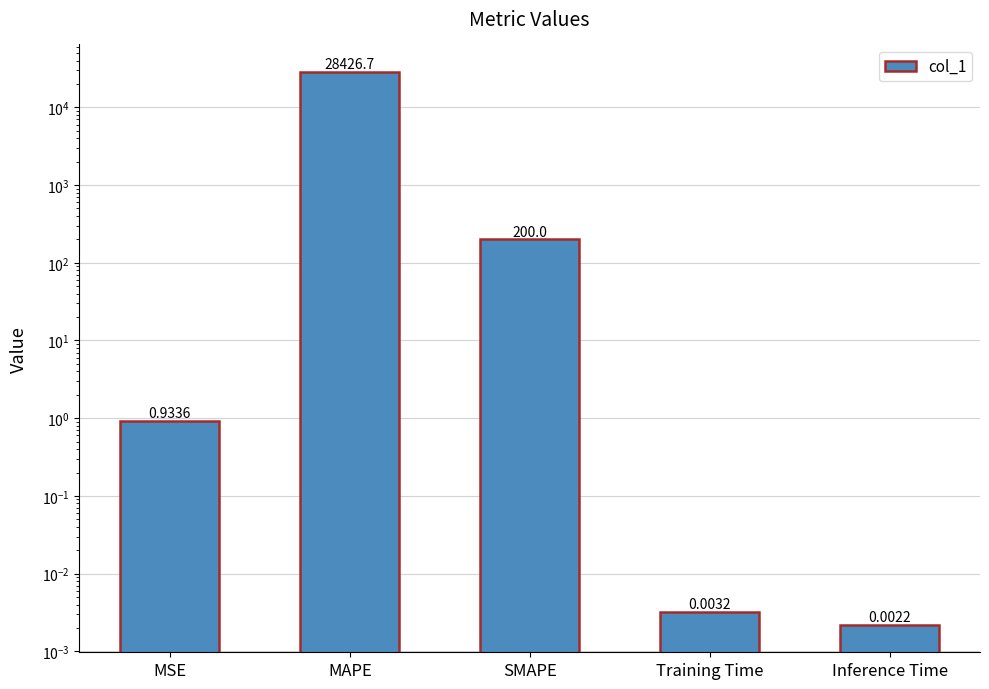

What value does the data have at MSE?

0.9